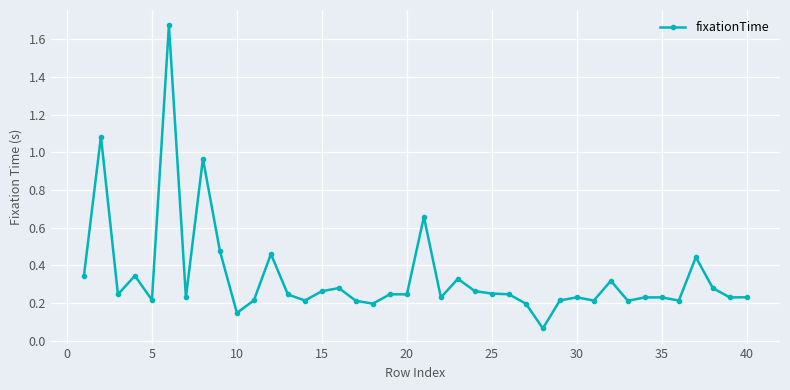

True or false: there are more than 0 points higher than both neighbors.

True